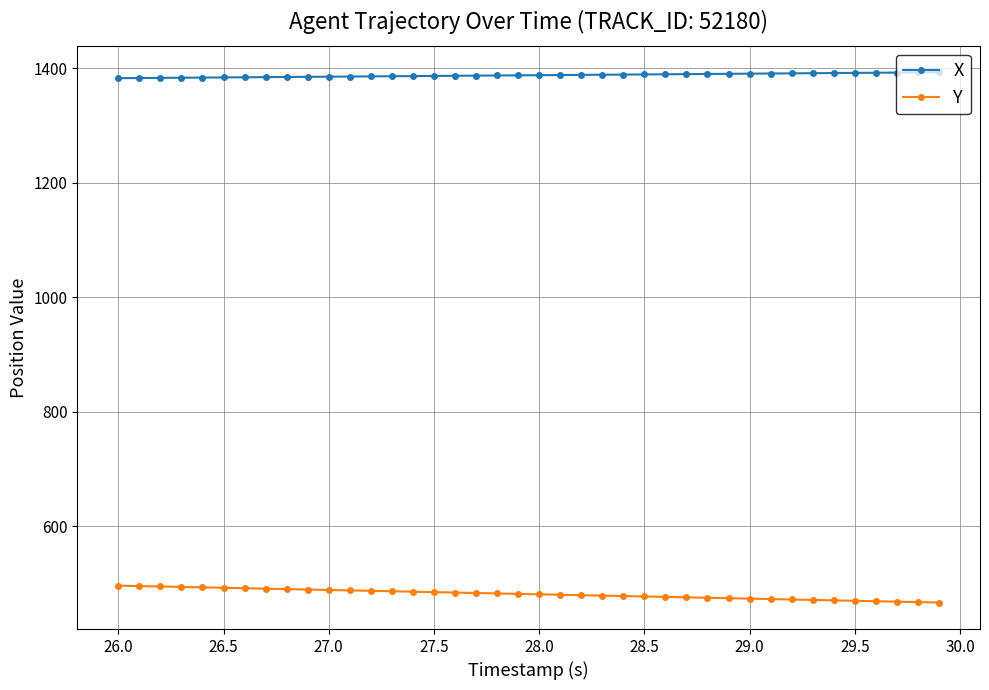

What is the value of the Y point at the 9th from the left?

489.9